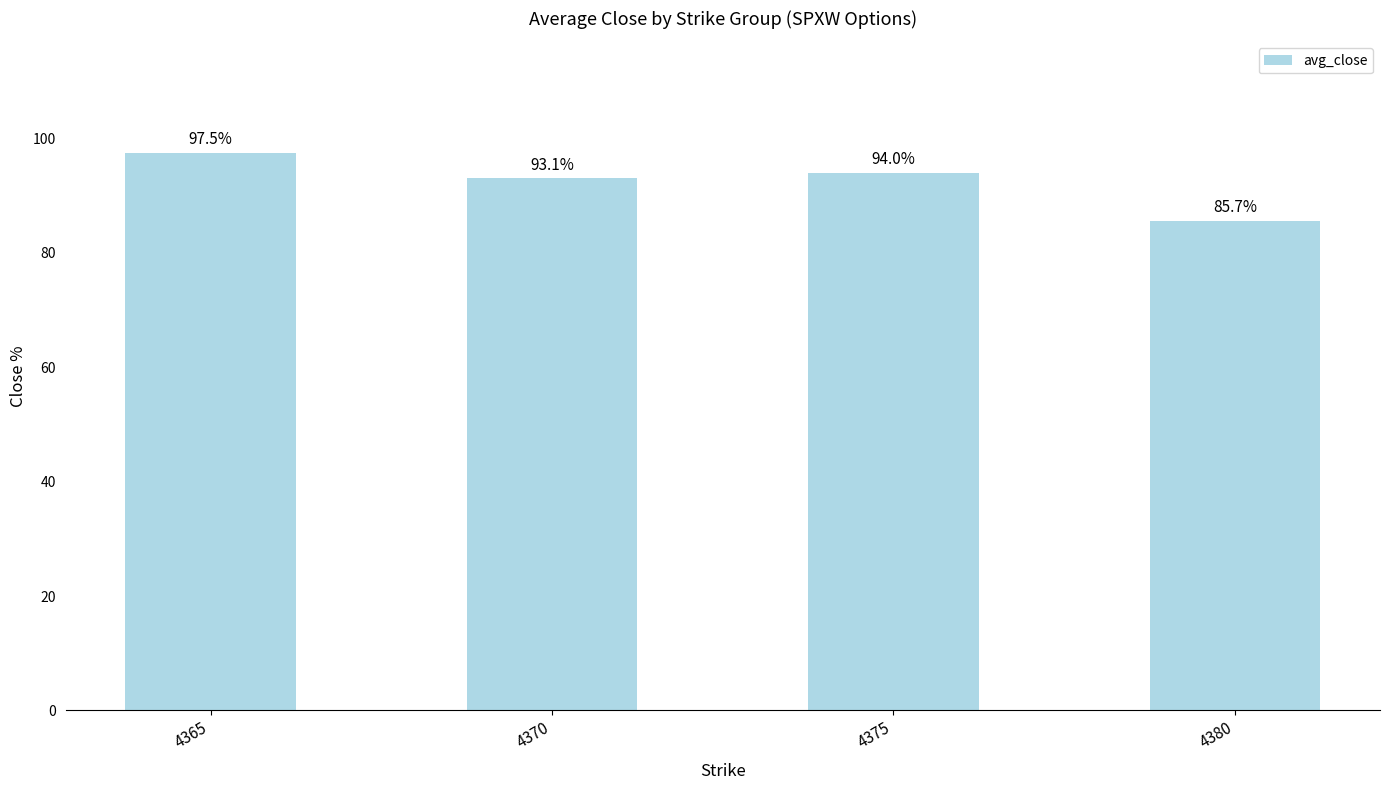

Is it true that the value at 4380 is 85.7?

True